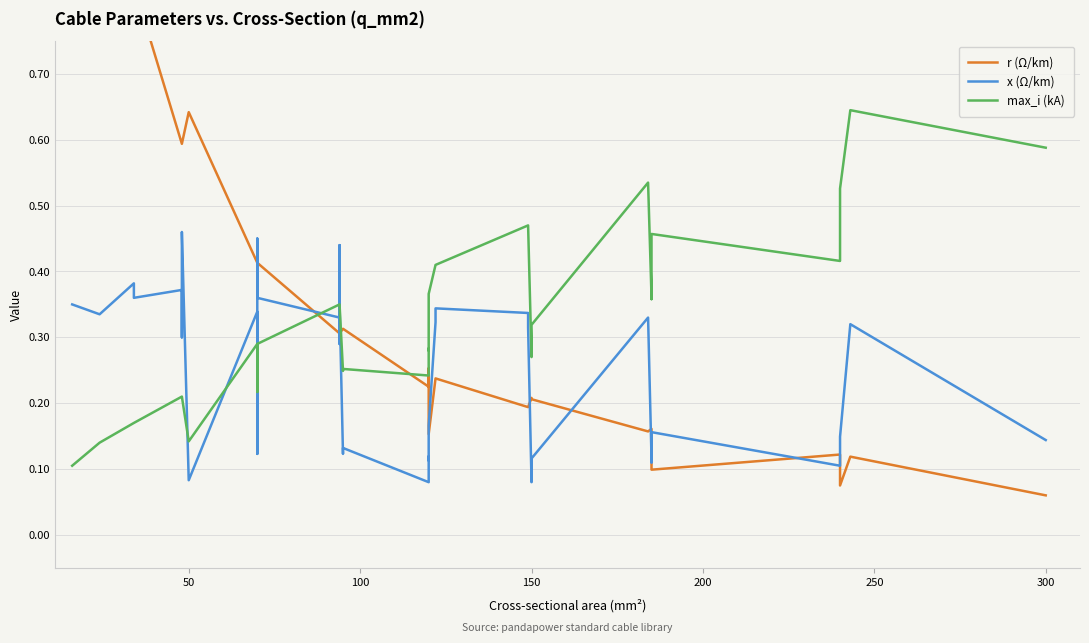

True or false: r (Ω/km) has a value of 0.2 at 23.

False